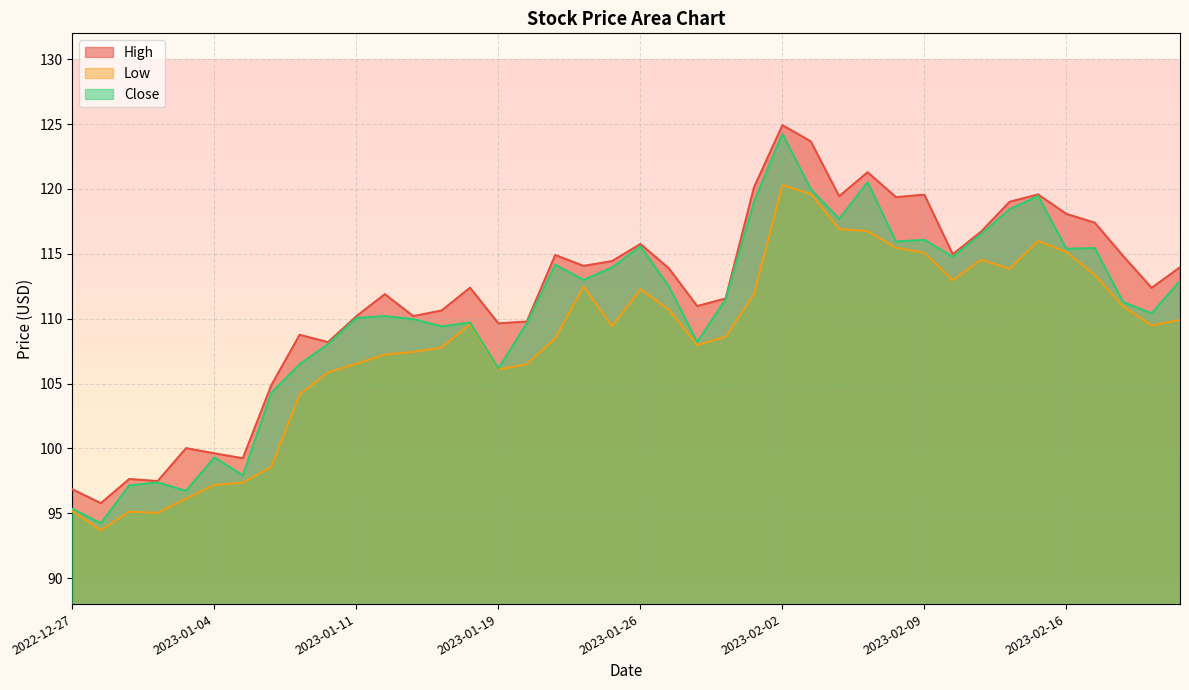

Reading left to right, list all the values displayed in this chart.

High: 96.8	95.8	97.6	97.5	100.0	99.6	99.2	104.9	108.8	108.2	110.2	111.9	110.2	110.6	112.4	109.6	109.8	114.9	114.1	114.4	115.8	113.9	111.0	111.6	120.1	124.9	123.7	119.4	121.3	119.4	119.6	115.0	116.7	119.0	119.6	118.1	117.4	114.8	112.4	114.0
Low: 95.2	93.7	95.1	95.0	96.1	97.2	97.4	98.6	104.2	105.9	106.5	107.2	107.4	107.8	109.6	106.1	106.5	108.5	112.5	109.4	112.3	110.7	108.0	108.6	111.9	120.3	119.6	116.9	116.8	115.5	115.1	113.0	114.6	113.8	116.0	115.1	113.4	110.9	109.5	109.9
Close: 95.3	94.2	97.1	97.4	96.7	99.3	97.9	104.3	106.5	108.0	110.1	110.2	110.0	109.4	109.7	106.2	109.7	114.2	113.0	113.9	115.6	112.5	108.2	111.5	119.0	124.3	120.0	117.7	120.5	115.9	116.1	114.8	116.5	118.4	119.5	115.4	115.4	111.3	110.4	112.9